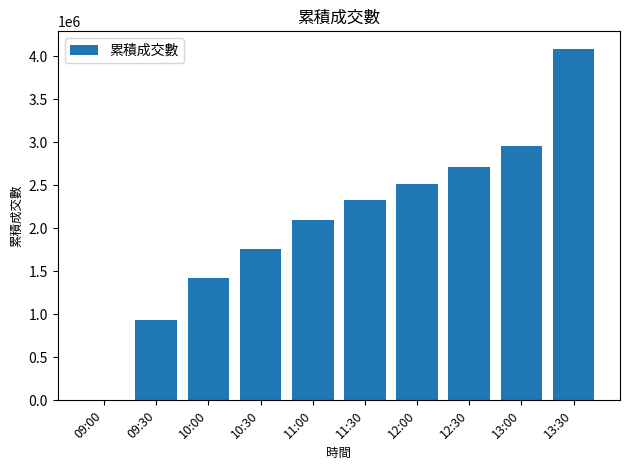

What is the sum of the values at 10:00 and 10:30?

3178648